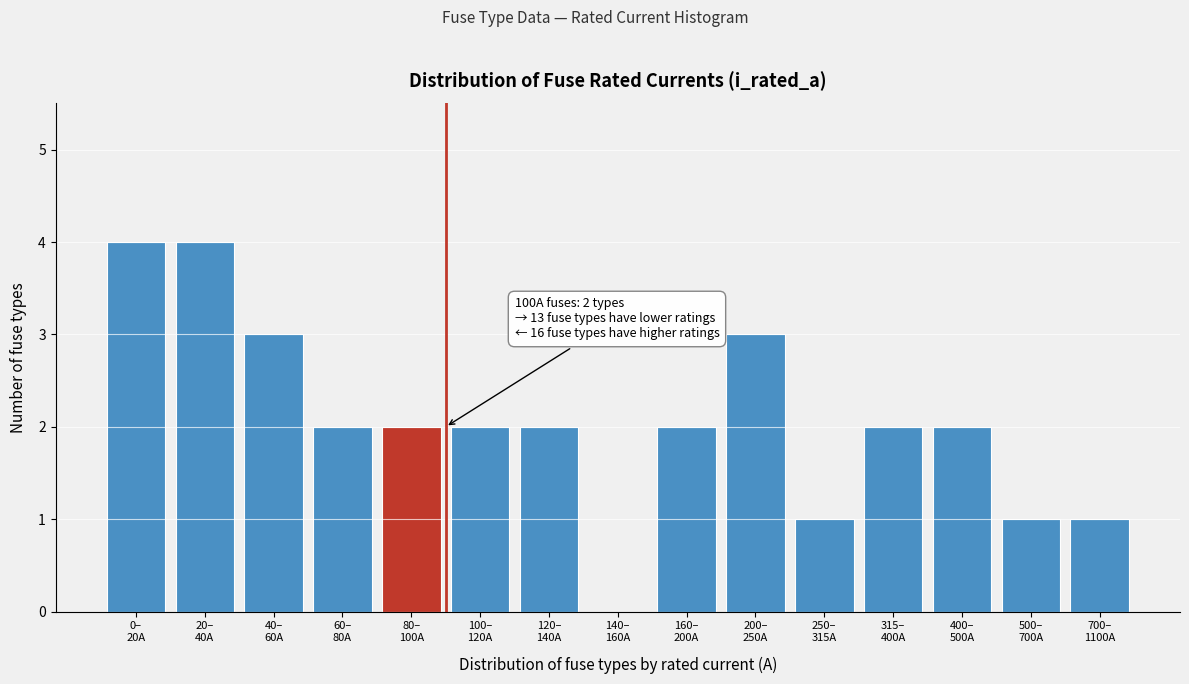

What is the maximum value shown in the chart?

4